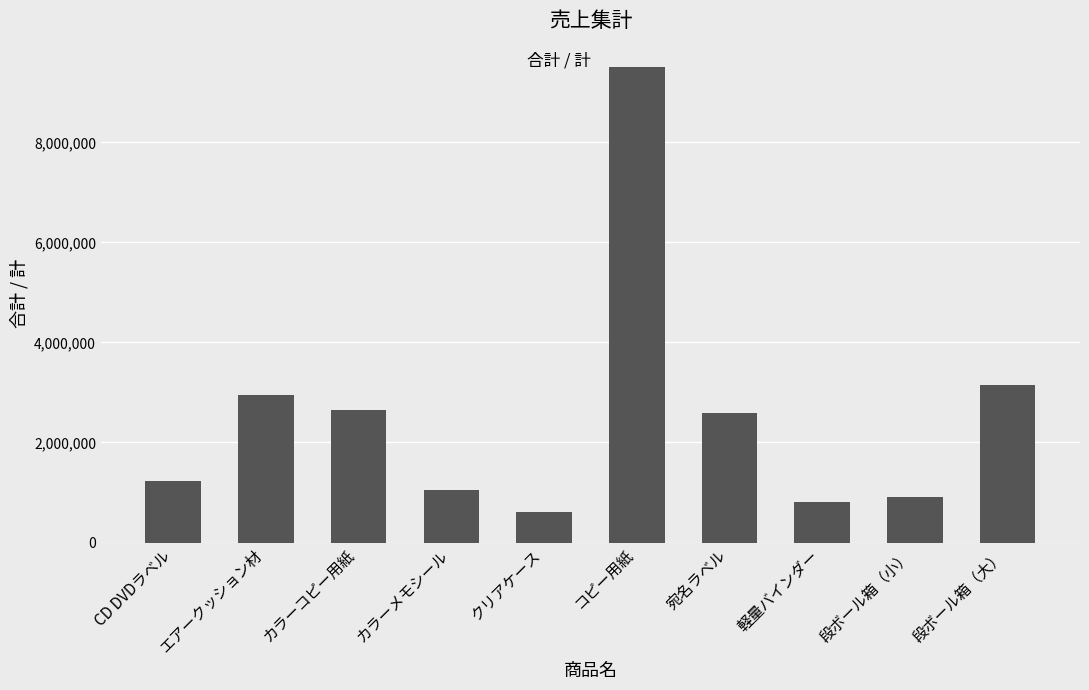

Read the value at 宛名ラベル.

2587200